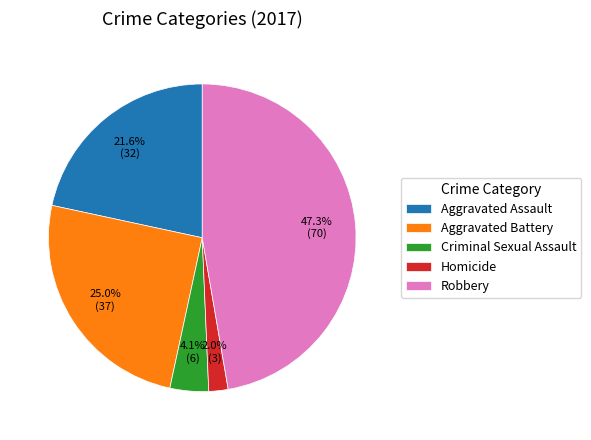

Between Criminal Sexual Assault and Aggravated Battery, which is larger?

Aggravated Battery